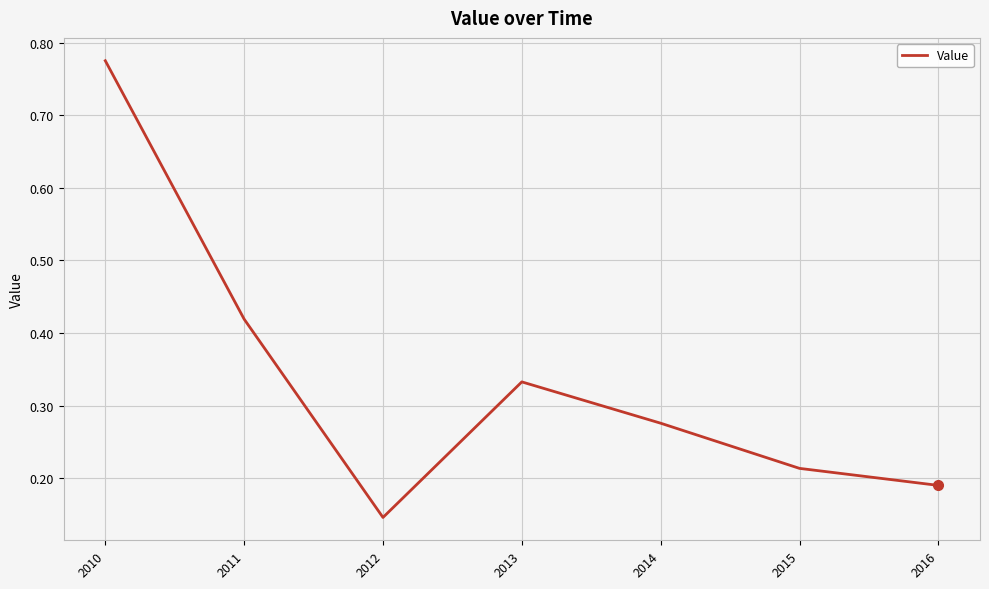

What is the change in value from 2010 to 2014?

-0.5